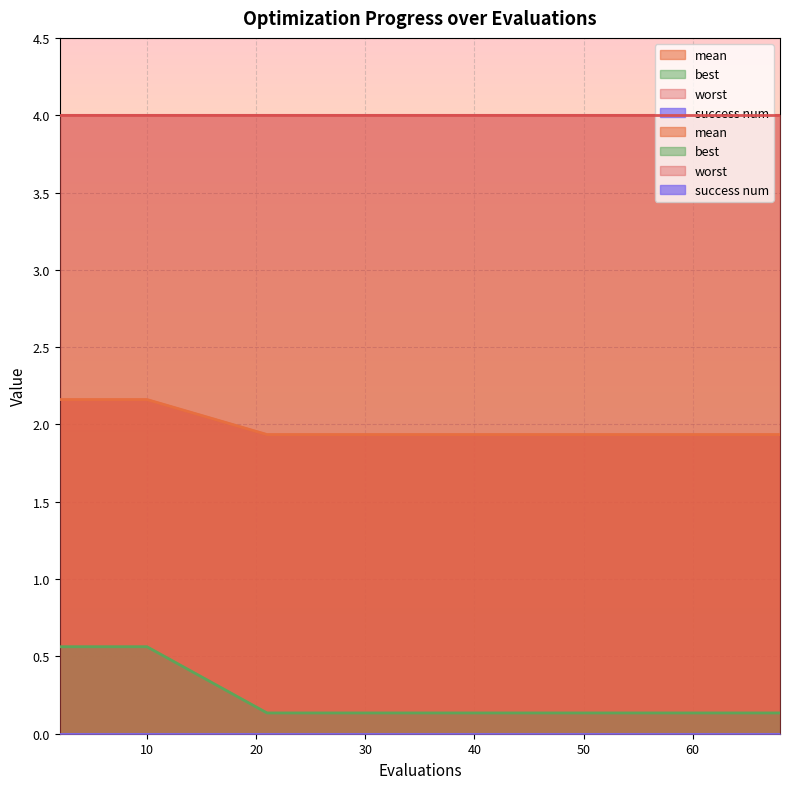

Between 51 and 4, which is larger?

4